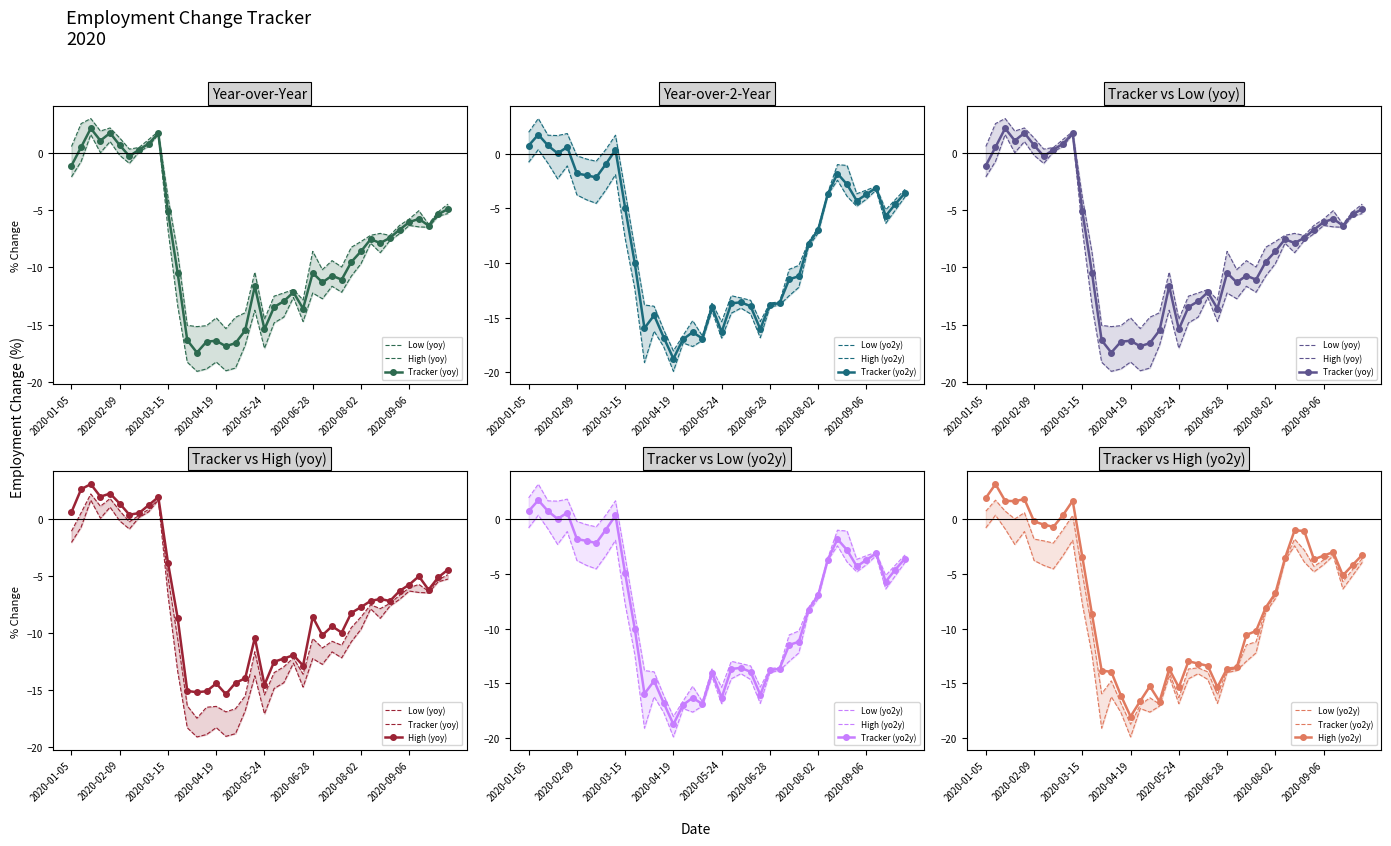

Reading right to left, transcribe all the data shown in this chart.

Low (yoy): -5.3	-5.5	-6.5	-6.5	-6.3	-7.1	-7.7	-8.7	-7.9	-9.7	-10.8	-12.2	-11.7	-12.7	-12.2	-14.7	-12.6	-14.3	-14.9	-17.1	-13.7	-16.8	-18.8	-19.0	-18.3	-18.9	-19.1	-18.3	-13.3	-6.7	1.6	0.6	0.1	-0.9	-0.2	1.0	0.0	1.6	-0.7	-2.1
High (yoy): -4.5	-5.1	-6.2	-5.0	-5.8	-6.3	-7.2	-7.0	-7.2	-7.7	-8.2	-10.0	-9.4	-10.2	-8.6	-12.8	-11.9	-12.2	-12.5	-14.5	-10.4	-14.0	-14.4	-15.4	-14.4	-15.1	-15.2	-15.1	-8.7	-3.9	1.9	1.2	0.5	0.3	1.3	2.2	1.9	3.0	2.6	0.6
Tracker (yoy): -4.9	-5.4	-6.3	-5.8	-6.1	-6.7	-7.4	-7.9	-7.5	-8.6	-9.5	-11.1	-10.7	-11.3	-10.5	-13.6	-12.2	-13.0	-13.5	-15.4	-11.6	-15.5	-16.6	-16.9	-16.4	-16.5	-17.4	-16.4	-10.5	-5.1	1.7	0.8	0.3	-0.3	0.7	1.7	1.1	2.1	0.5	-1.1
Low (yo2y): -3.9	-5.2	-6.4	-3.3	-4.1	-4.8	-3.9	-2.4	-3.8	-7.3	-8.5	-12.2	-13.0	-13.9	-14.0	-16.9	-14.7	-14.1	-14.6	-16.9	-14.4	-17.1	-17.7	-17.3	-19.9	-17.7	-16.2	-19.1	-12.4	-7.7	-1.9	-3.3	-4.5	-4.2	-3.8	-1.1	-2.3	-0.9	0.4	-0.8
High (yo2y): -3.3	-4.2	-5.1	-3.0	-3.3	-3.7	-1.1	-1.0	-3.6	-6.8	-8.1	-10.2	-10.6	-13.6	-13.7	-15.4	-13.4	-13.2	-13.0	-15.4	-13.7	-16.7	-15.3	-16.6	-18.1	-16.1	-14.0	-13.8	-8.7	-3.4	1.7	0.4	-0.7	-0.5	-0.2	1.9	1.7	1.7	3.2	2.0
Tracker (yo2y): -3.6	-4.6	-5.7	-3.1	-3.7	-4.3	-2.8	-1.8	-3.7	-7.0	-8.3	-11.2	-11.5	-13.7	-13.8	-16.1	-14.0	-13.6	-13.7	-16.3	-14.0	-16.9	-16.3	-17.0	-18.8	-16.8	-14.8	-16.0	-10.0	-5.0	0.4	-0.9	-2.2	-2.0	-1.8	0.6	0.0	0.8	1.8	0.8